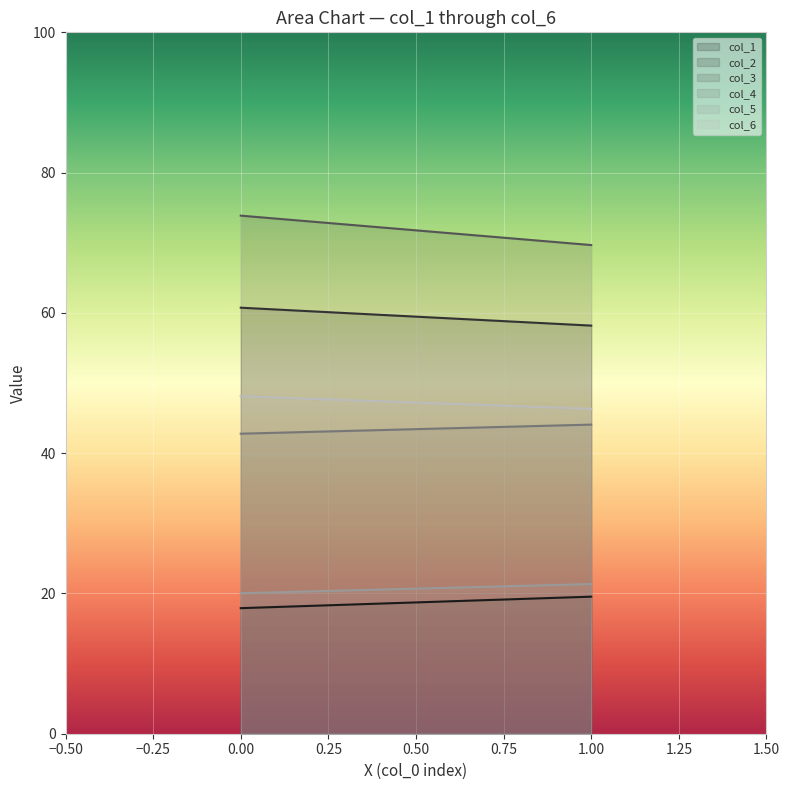

List the series in order of their peak value, highest first.

col_3, col_2, col_6, col_4, col_5, col_1